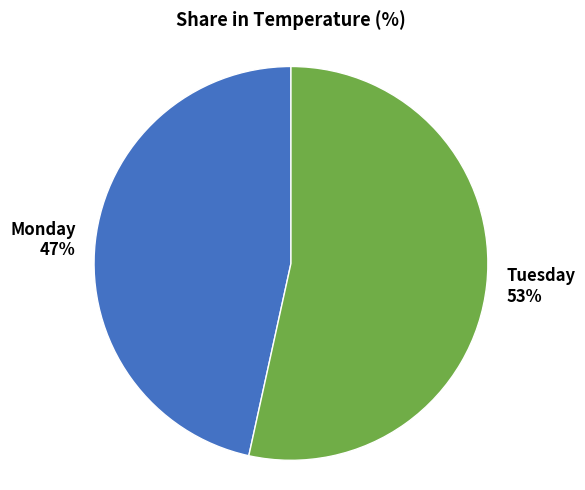

How many segments does this pie chart have?

2